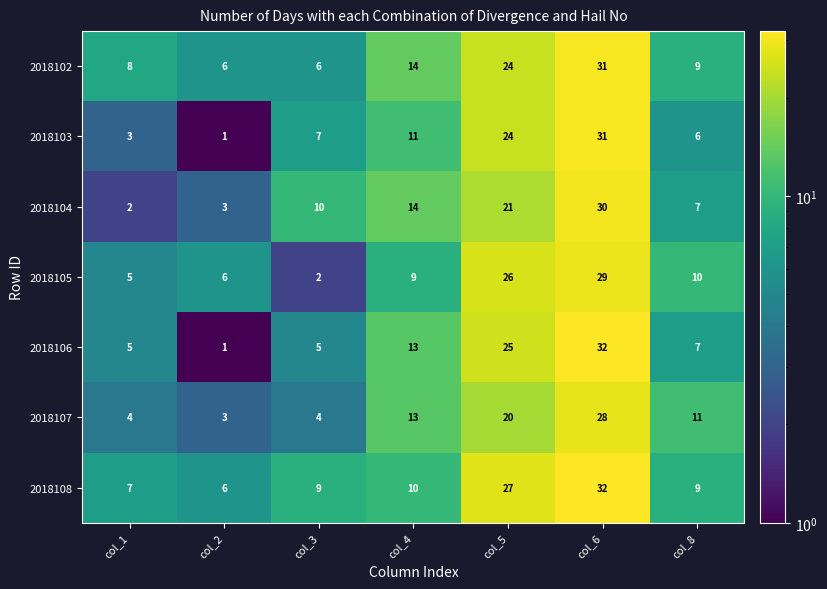

Where is 2018108 nearest to the value 19?

col_5